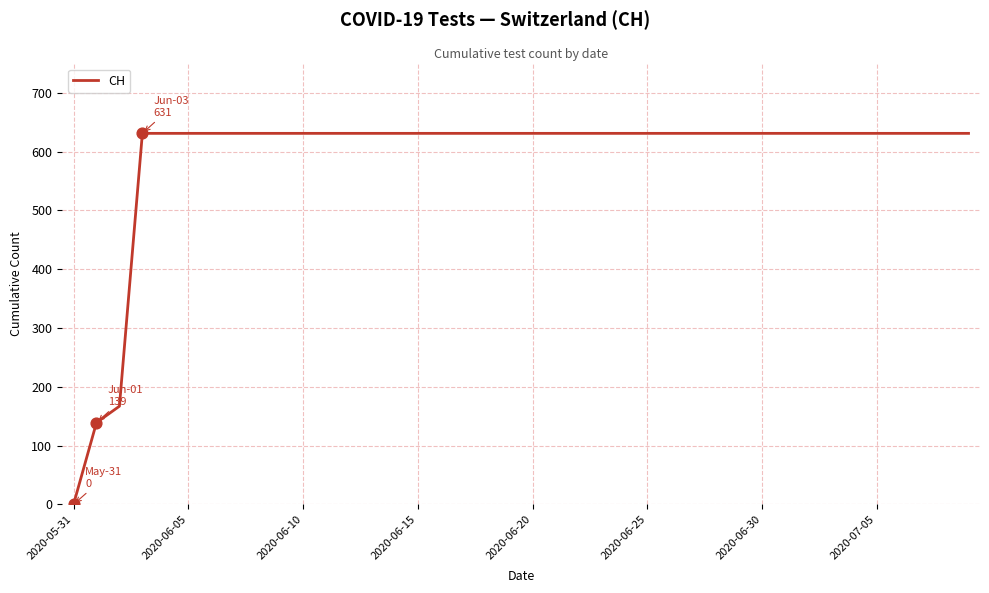

What is the difference between the maximum and minimum values?

631